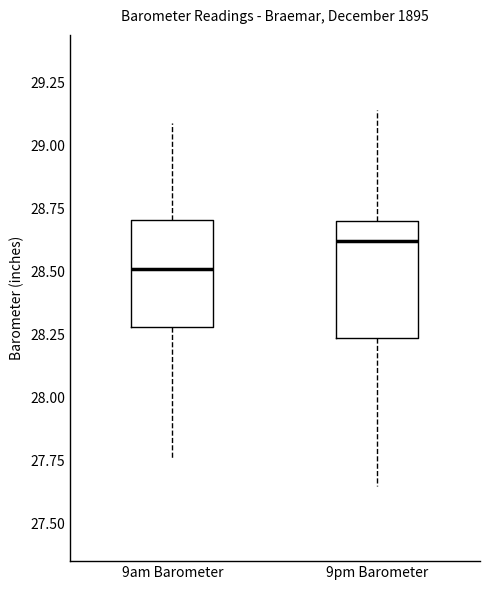

Which box has the lowest median line?

9am Barometer